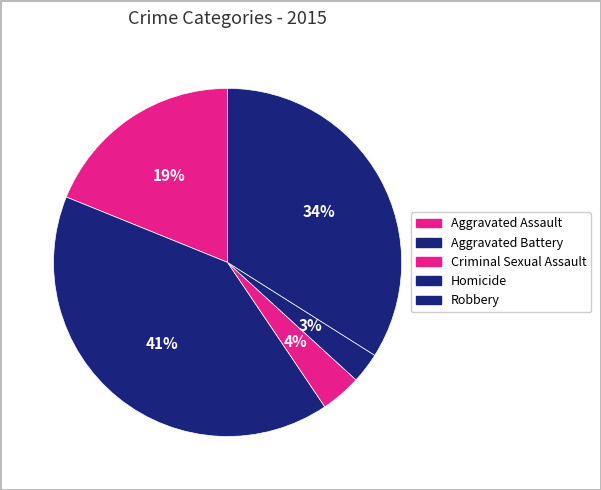

How many segments does this pie chart have?

5